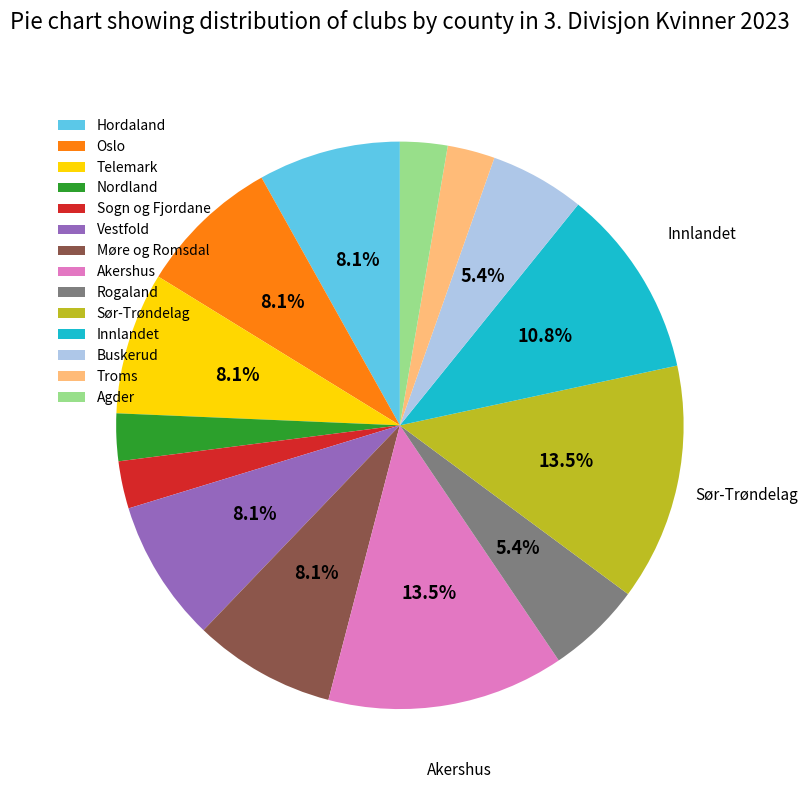

True or false: Agder accounts for 3% of the total.

True